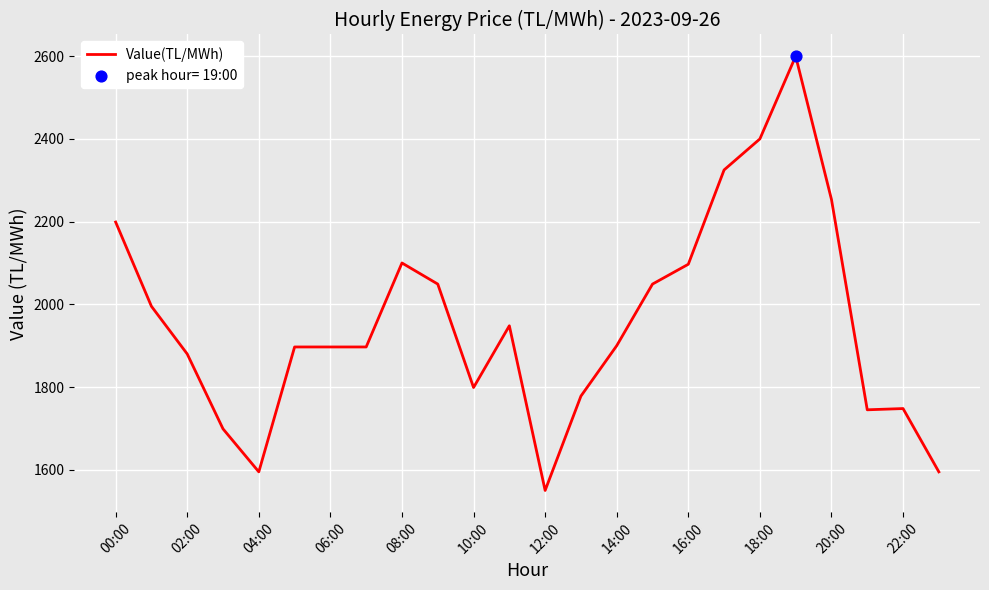

What is the greatest value displayed?

2600.0